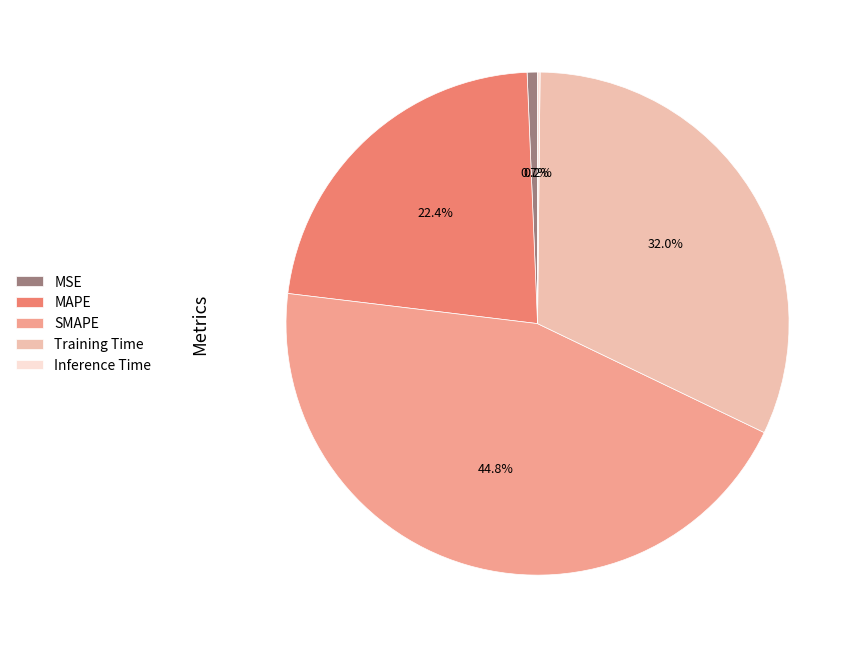

True or false: Training Time accounts for 45% of the total.

False